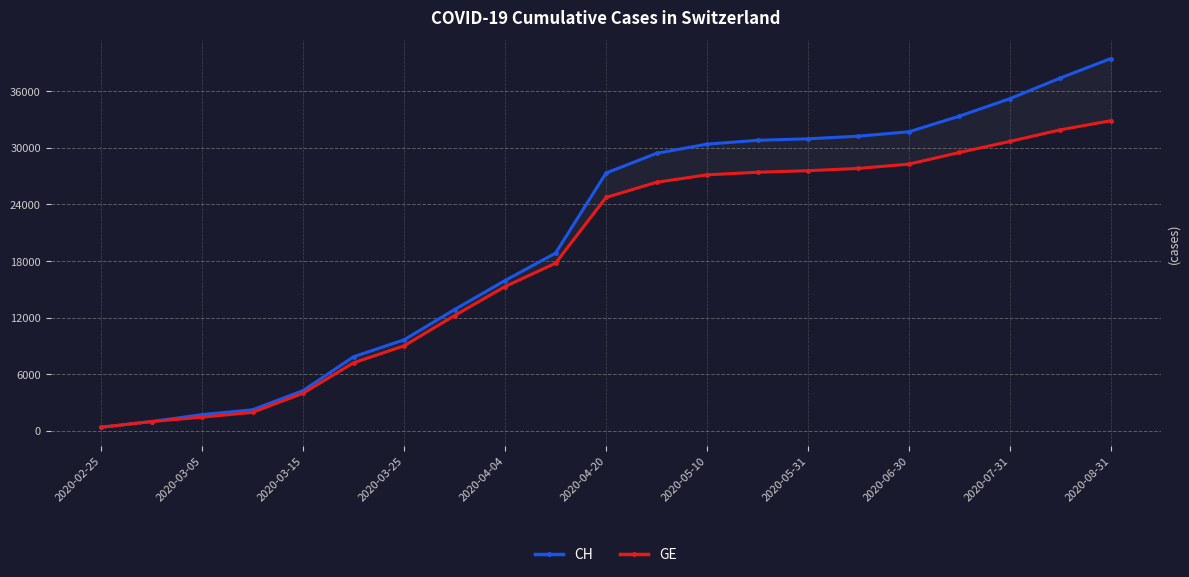

What is the sum of all GE values?

384358